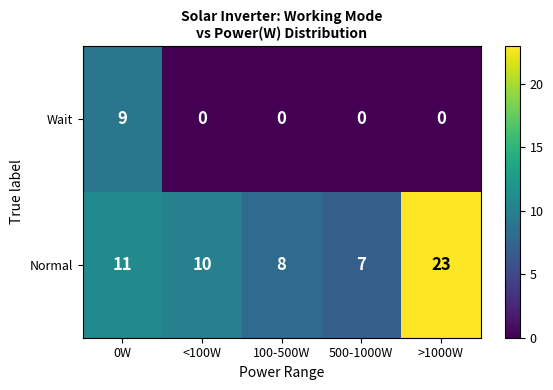

What is the greatest value displayed?

23